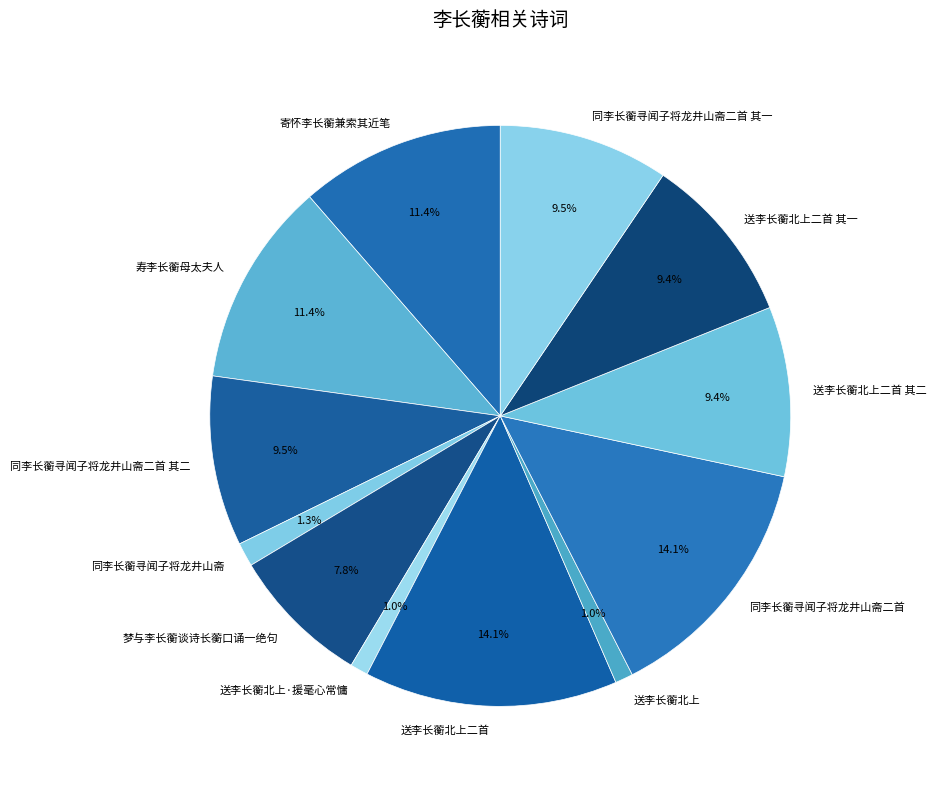

What is the ratio of the value at 送李长蘅北上·援毫心常慵 to the value at 同李长蘅寻闻子将龙井山斋二首 其二?

0.1